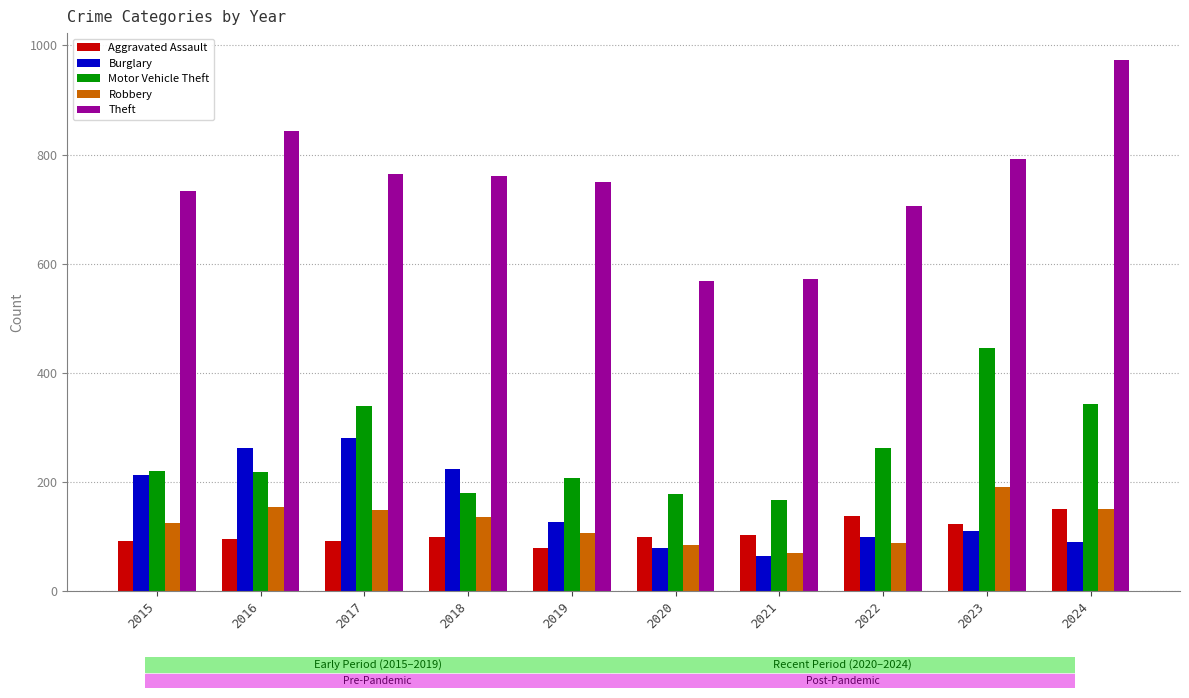

The value of Theft at 2020 is 569. True or false?

True